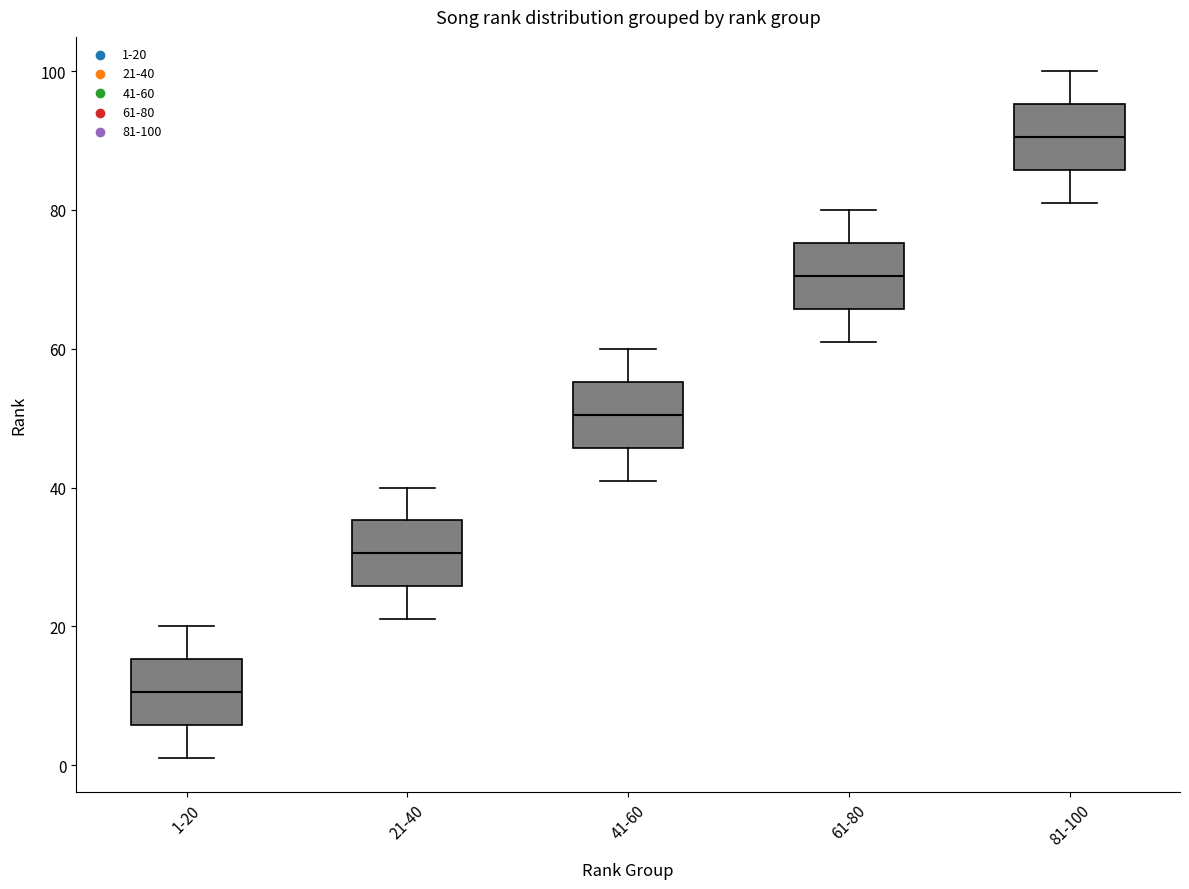

Which box has the highest median line?

81-100